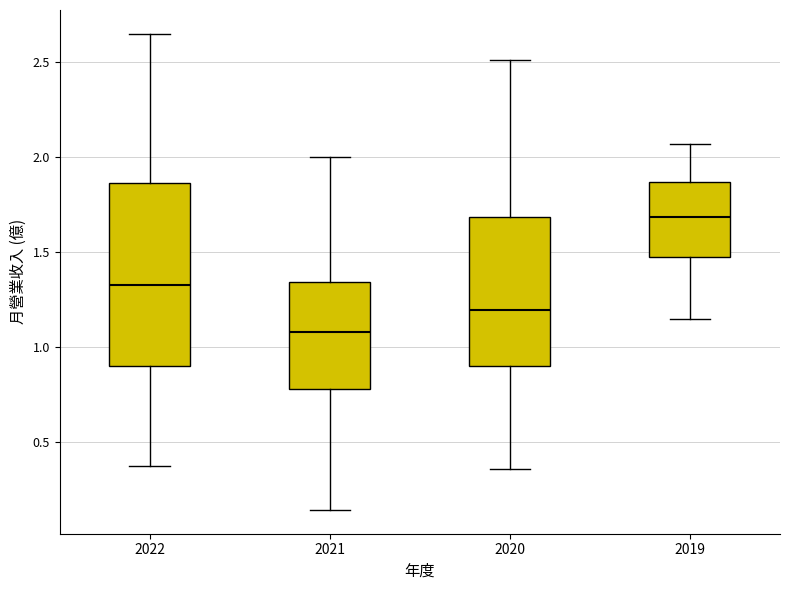

Which box has the highest median line?

2019